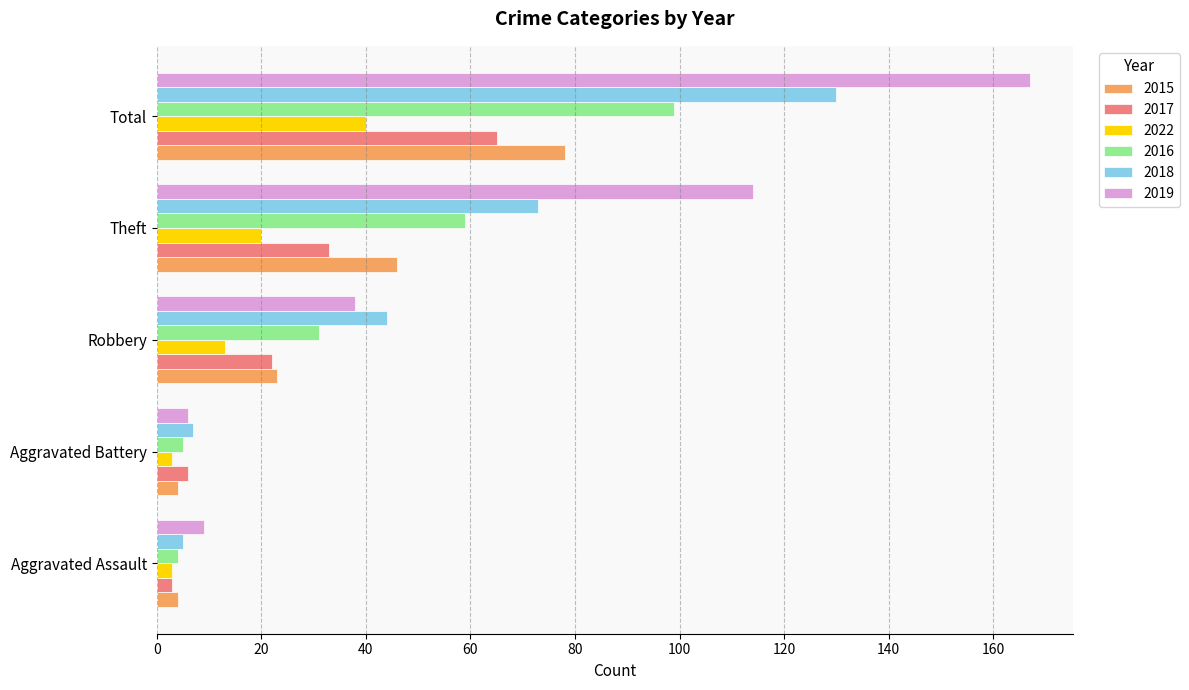

What is the difference between the highest and lowest values at Theft?

94